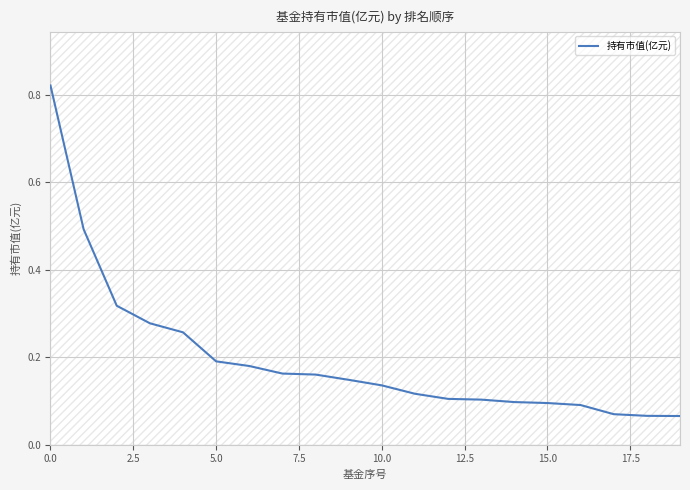

What is the difference between the maximum and minimum values?

0.8